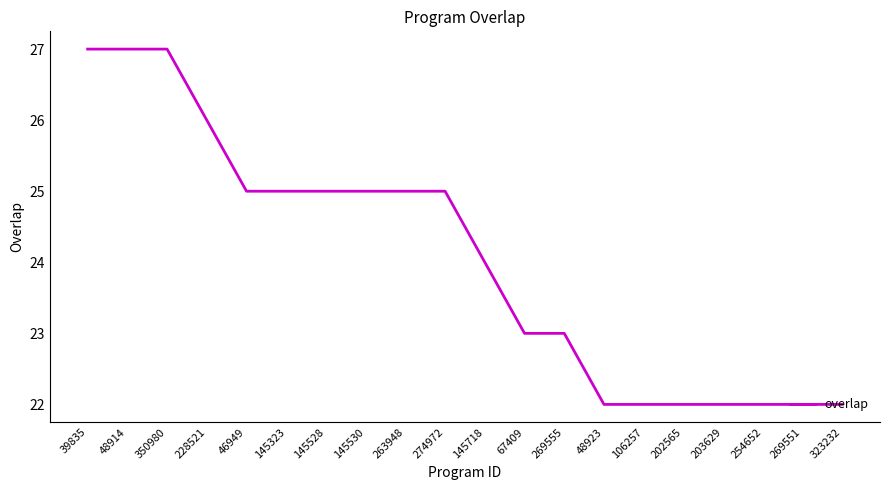

The value at 145718 is 24. True or false?

True